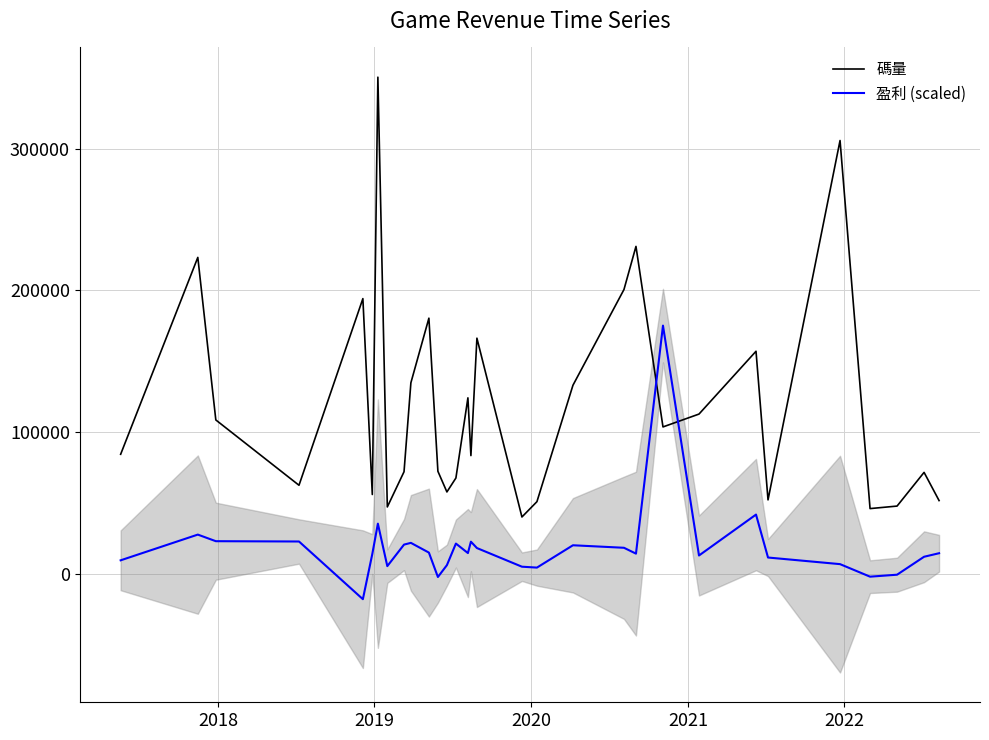

What is the lowest value of the 盈利 (scaled) series?

-17746.1